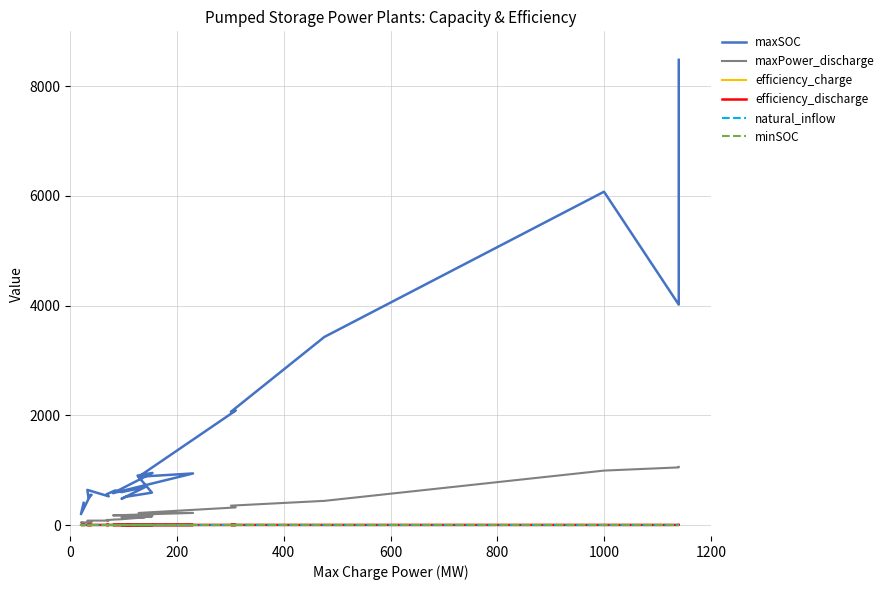

True or false: maxSOC and minSOC cross at least once.

False